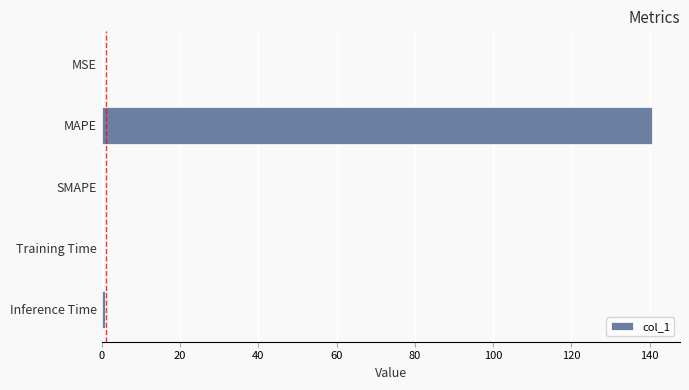

At which category does the chart reach its peak across all series?

MAPE